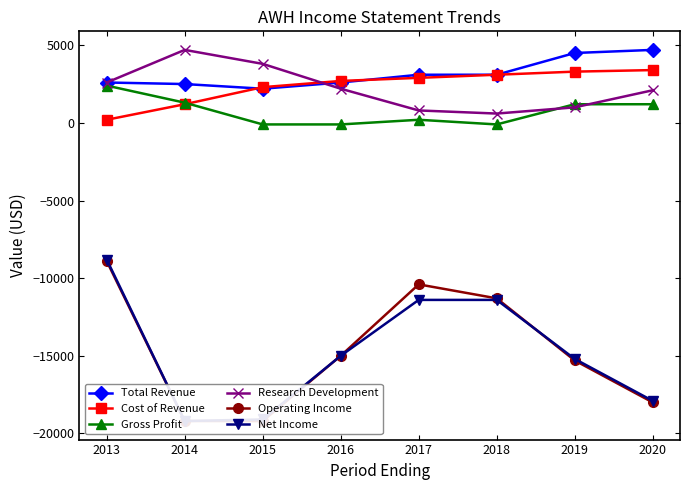

Does the chart have visible grid lines?

No